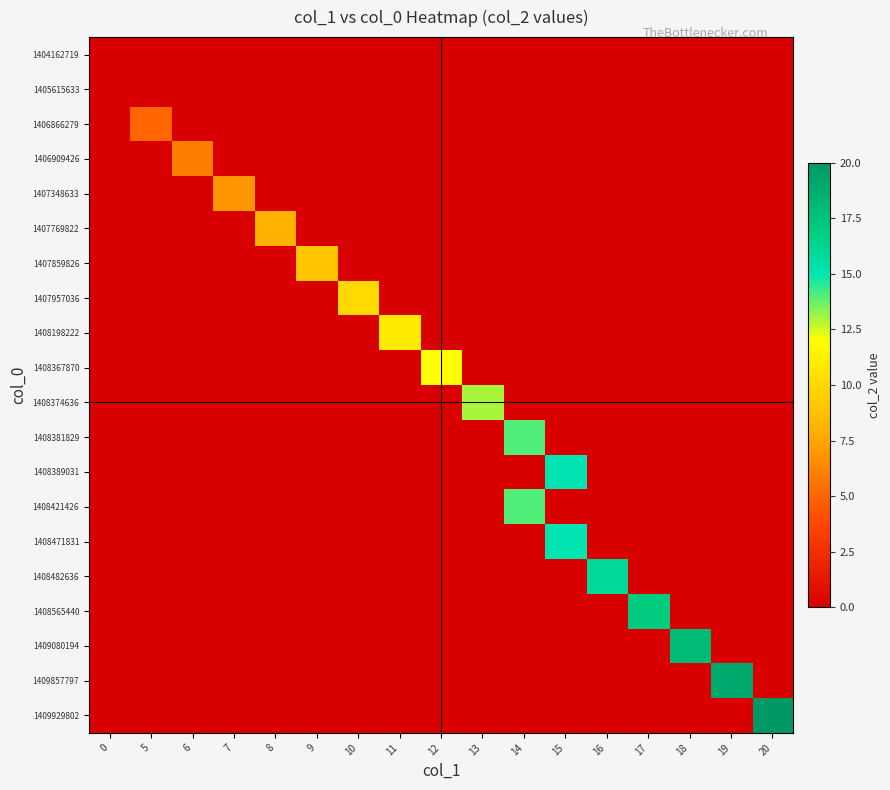

At 5, list the series in order from smallest to largest.

1404162719, 1405615633, 1406909426, 1407348633, 1407769822, 1407859826, 1407957036, 1408198222, 1408367870, 1408374636, 1408381829, 1408389031, 1408421426, 1408471831, 1408482636, 1408565440, 1409080194, 1409857797, 1409929802, 1406866279